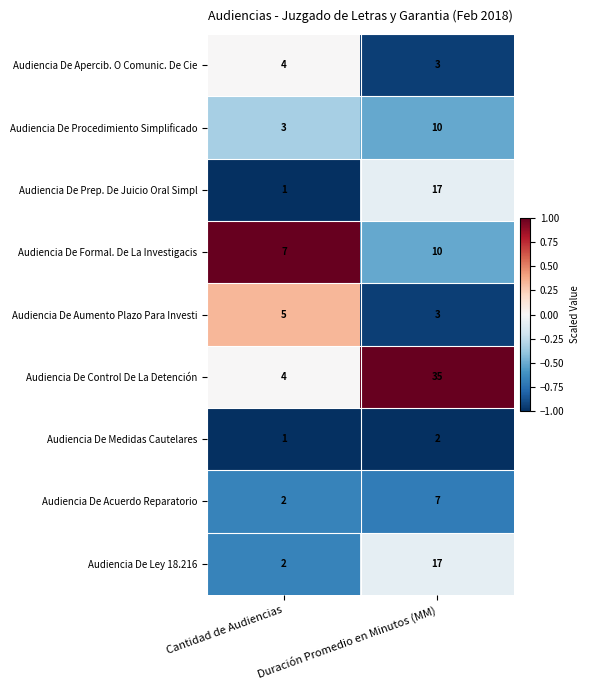

At which category is the sum across all series the highest?

Duración Promedio en Minutos (MM)